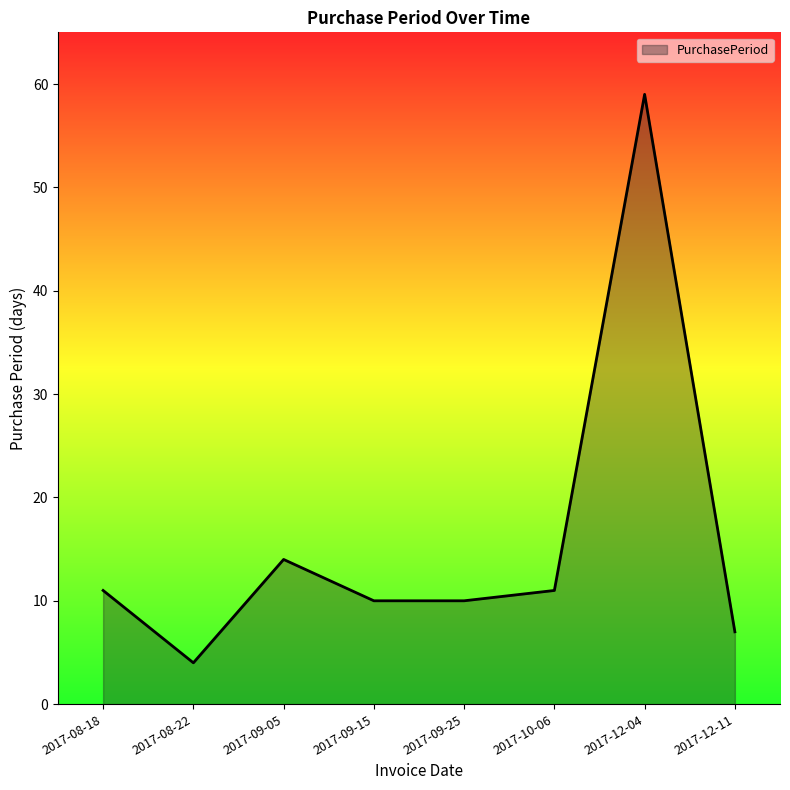

Count the number of categories in the chart.

8